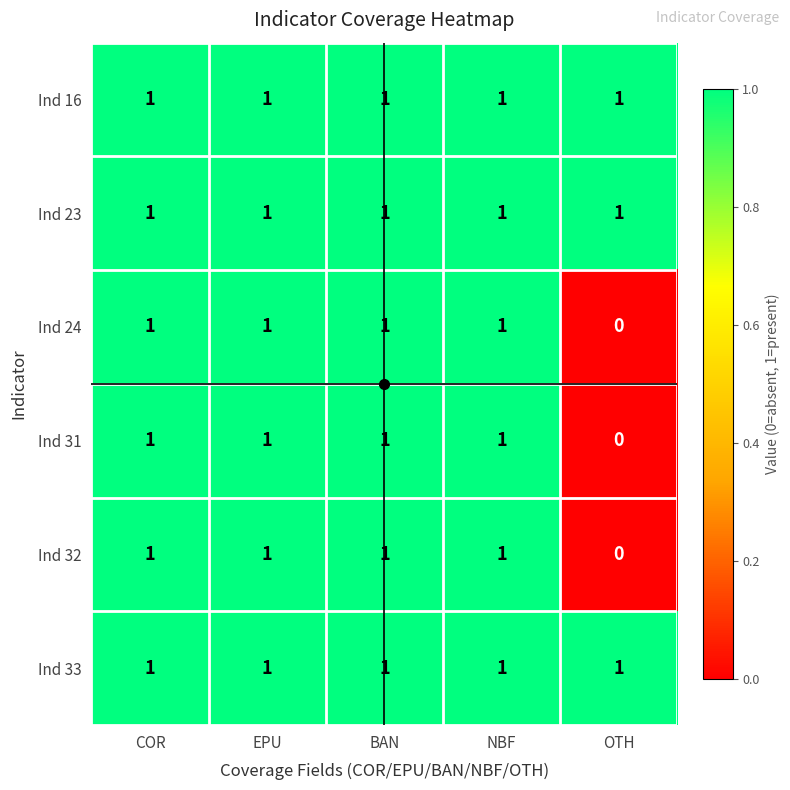

How many series are shown in this chart?

6